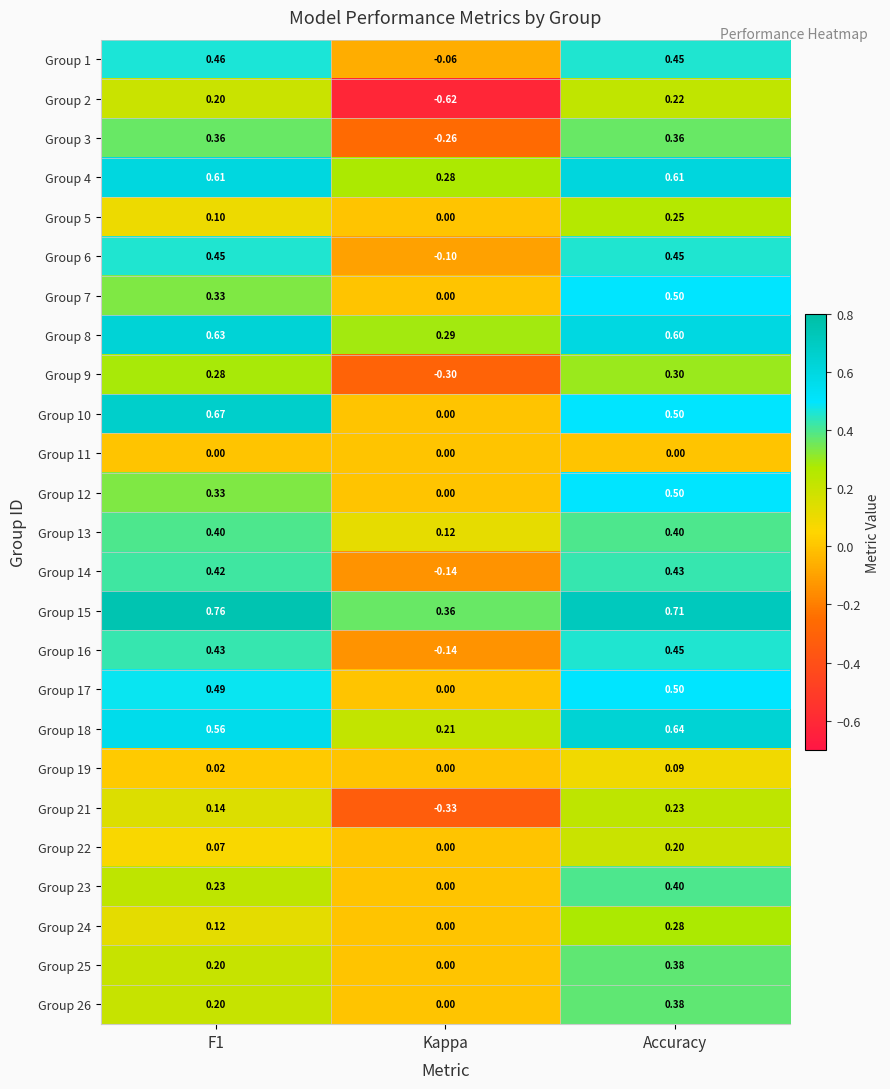

Count the number of data series in this chart.

25